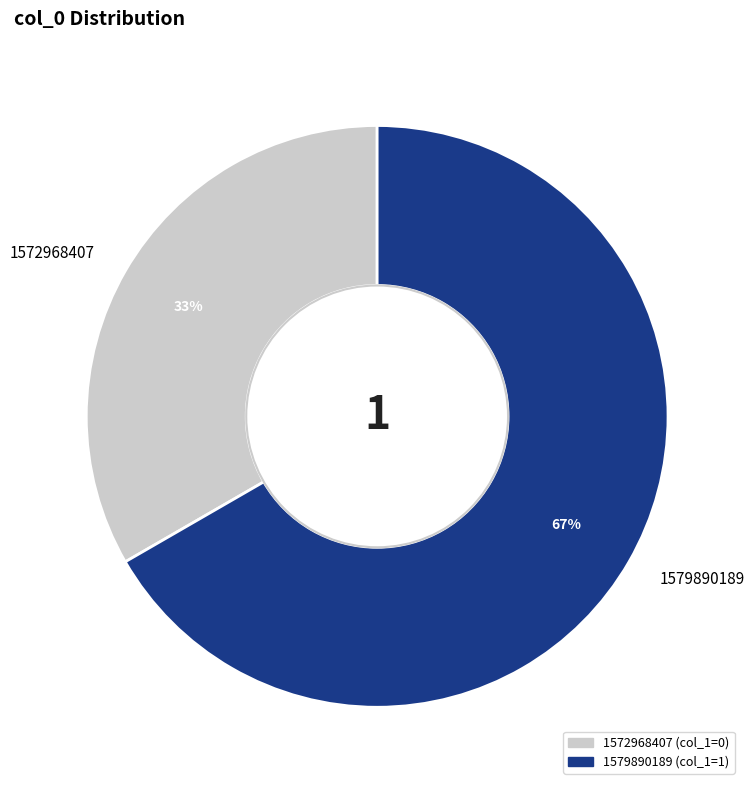

Which category has the biggest portion of the pie?

1579890189